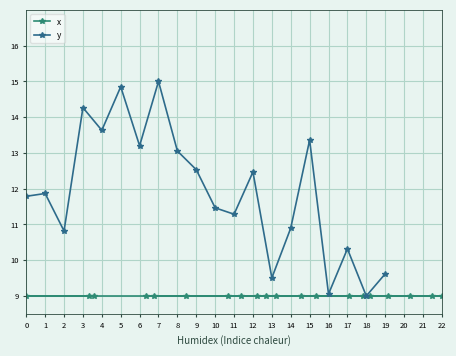

At which category does the chart reach its peak across all series?

7